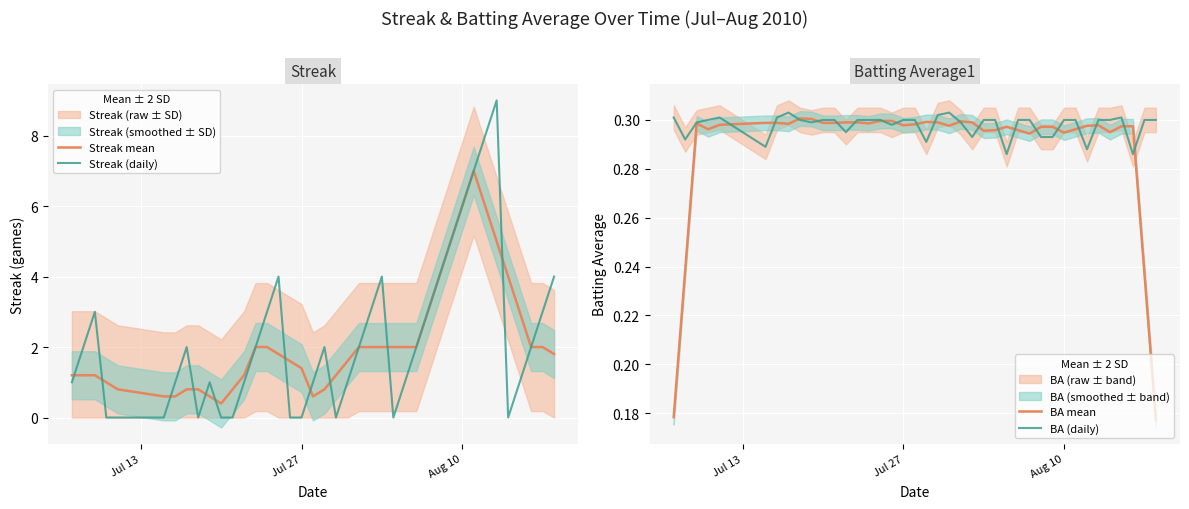

What is the maximum value for Streak mean?

7.0